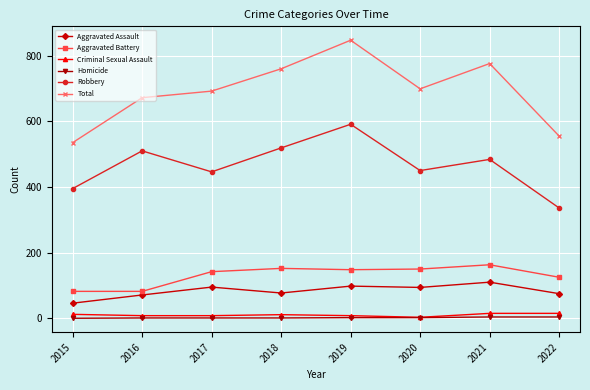

What is the average value of the Criminal Sexual Assault series?

10